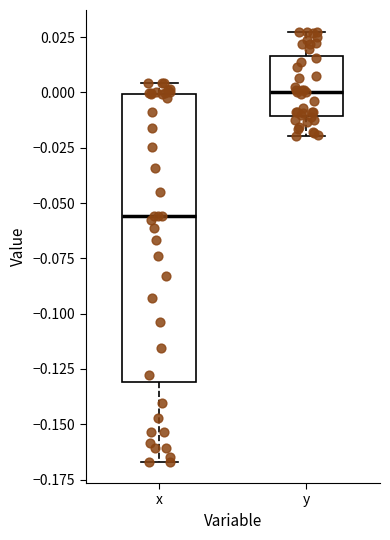

Which box's median line is the lowest?

x